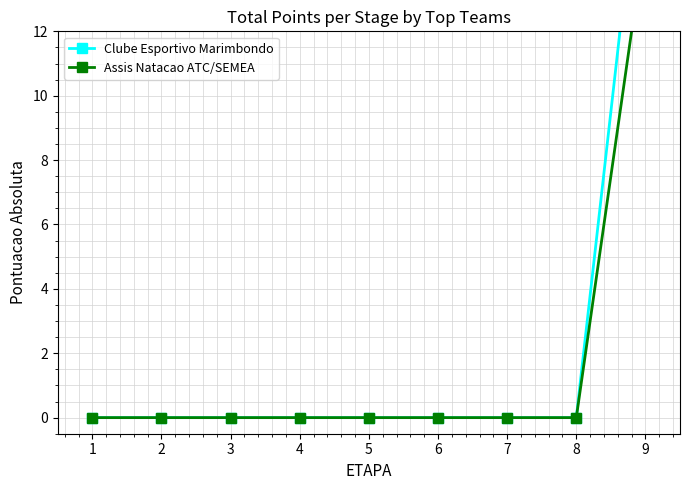

True or false: Assis Natacao ATC/SEMEA has a value of -10 at 6.

False